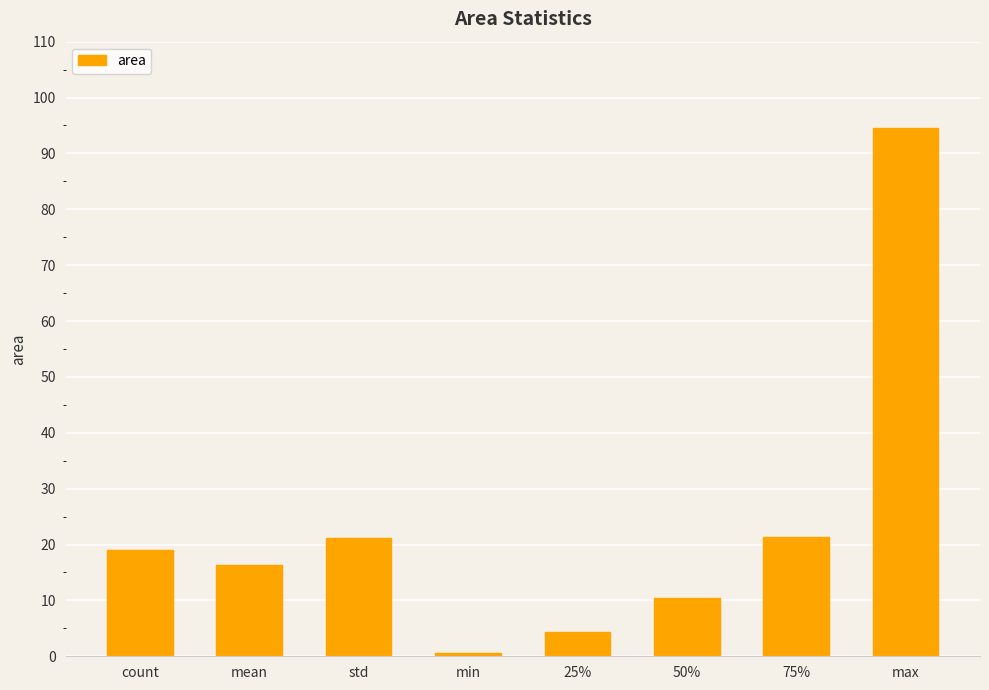

What is the label of the 7th bar from the right?

mean